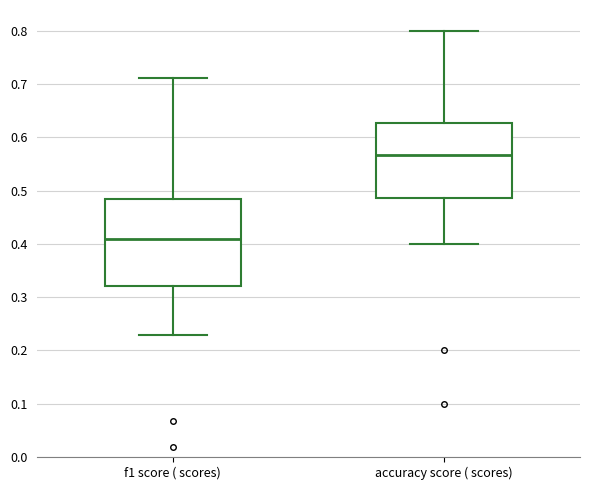

Where does the median line of the box for accuracy score ( scores) sit on the y-axis? The values are not printed on the chart, so give them approximately, as read against the axis.

0.57